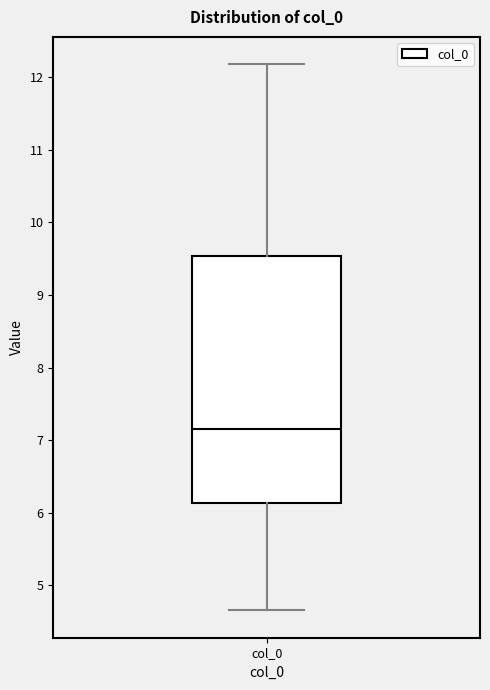

Where does the lower whisker of the box for col_0 end on the y-axis? The values are not printed on the chart, so give them approximately, as read against the axis.

4.7